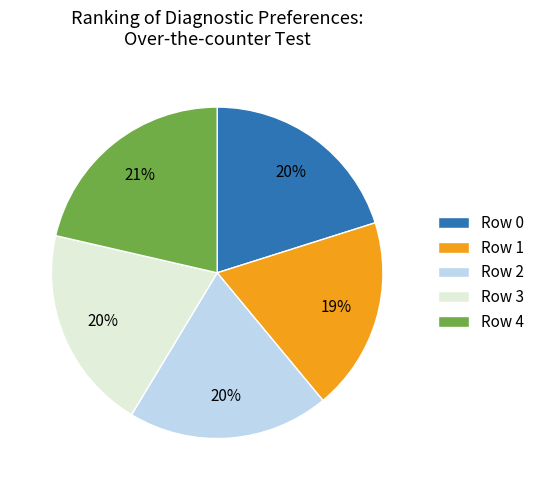

Which category has the biggest portion of the pie?

Row 4